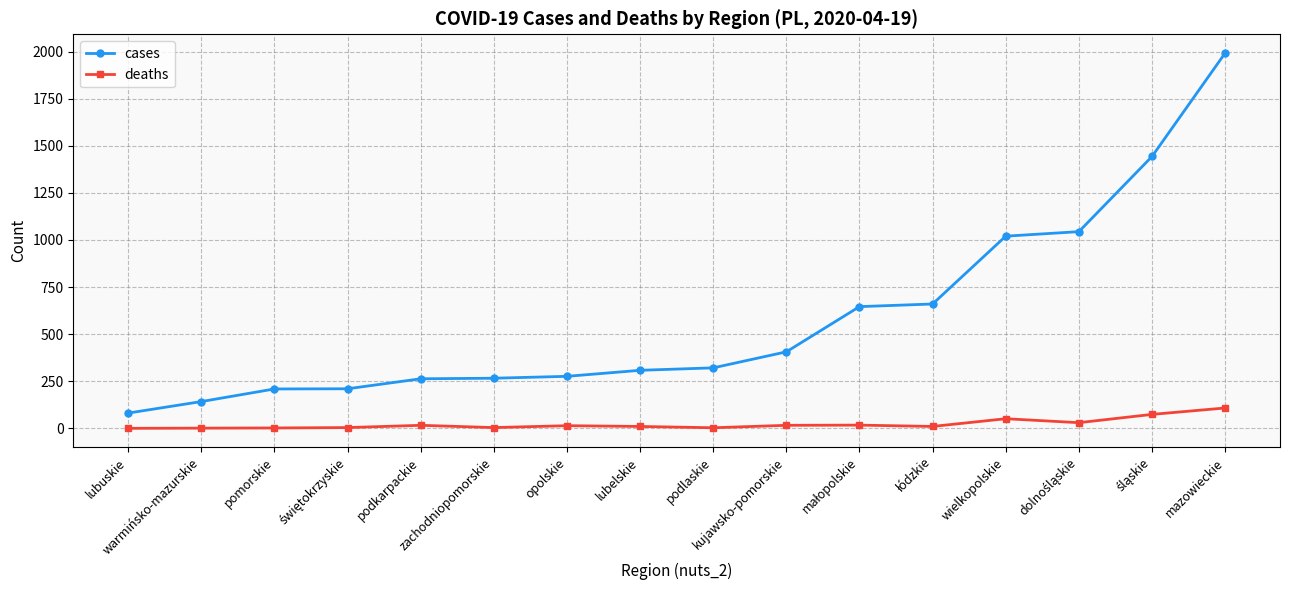

True or false: deaths and cases cross at least once.

False